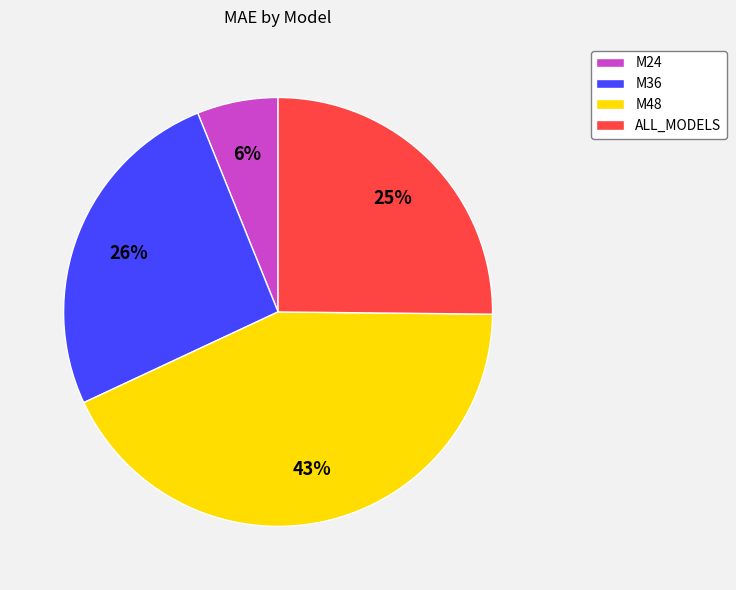

Which has a higher value, M24 or M48?

M48